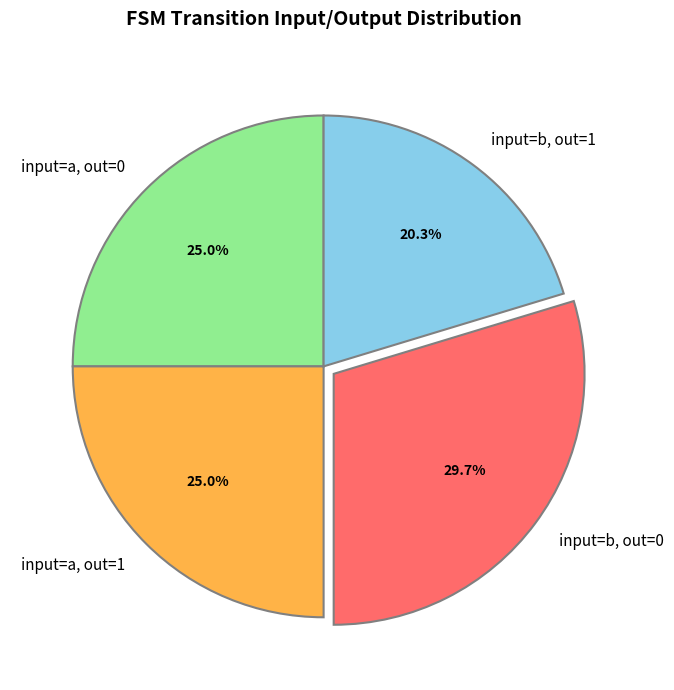

Is there any slice that represents more than half of the pie?

No